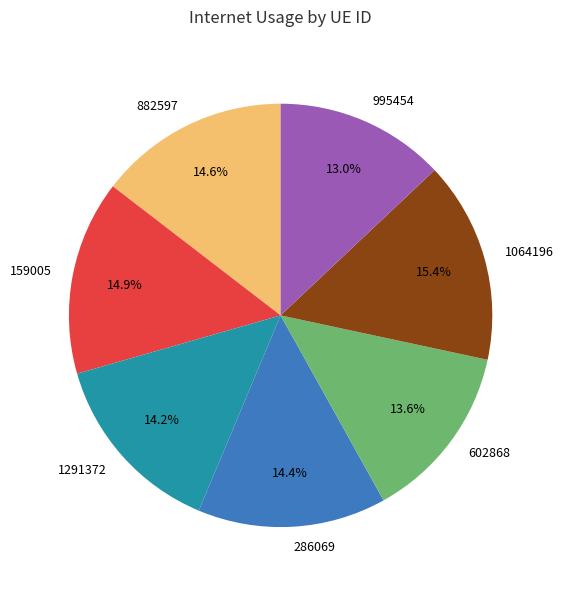

Combined, do 286069 and 1064196 account for over 50%?

No